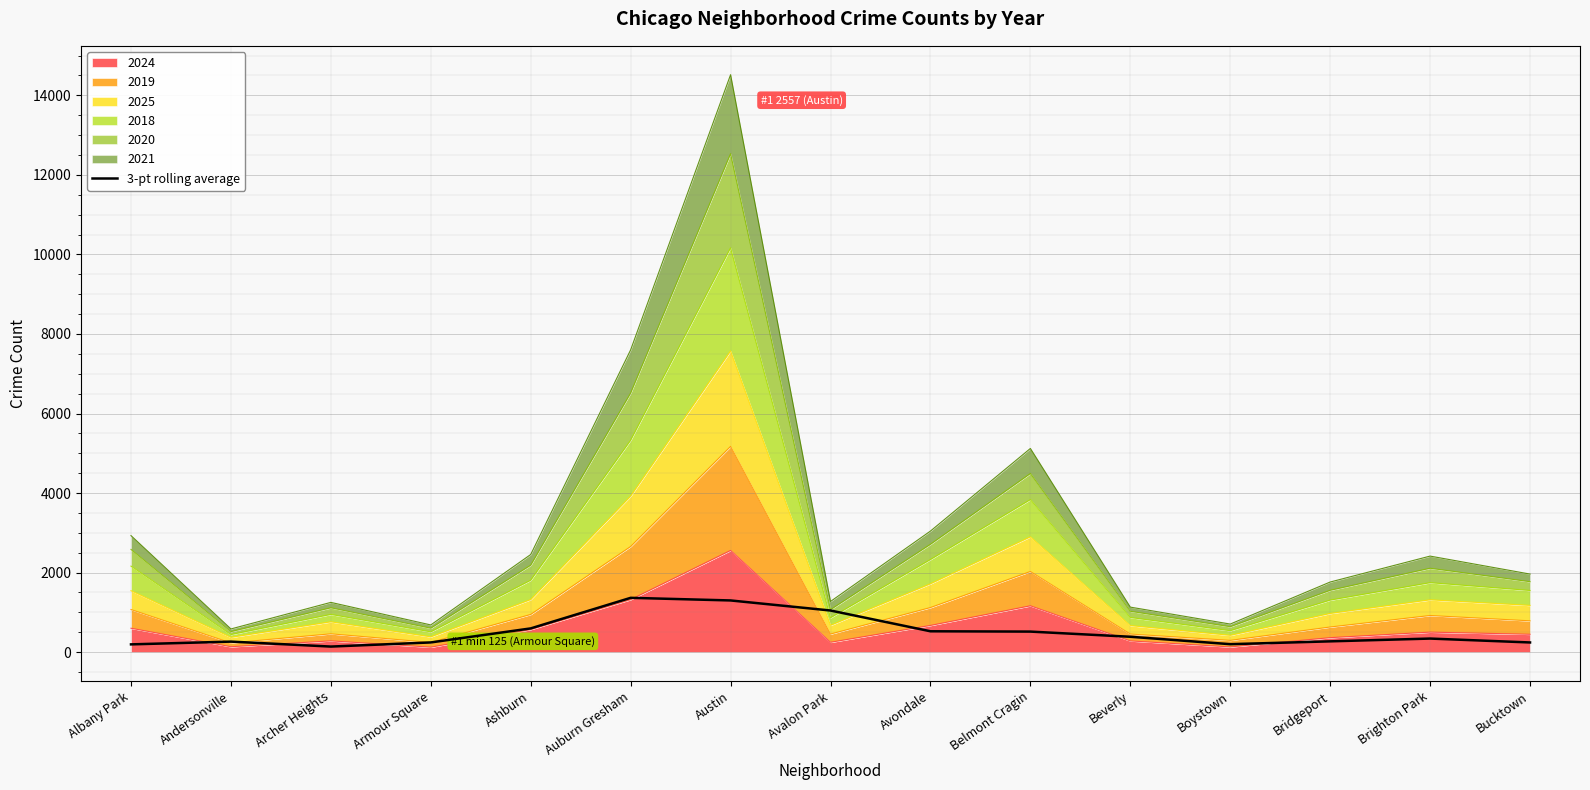

Reading left to right, extract all data points from this chart.

Albany Park=195.2	Andersonville=264.7	Archer Heights=139.9	Armour Square=243.9	Ashburn=596.7	Auburn Gresham=1365.3	Austin=1299.7	Avalon Park=1046.5	Avondale=524.4	Belmont Cragin=516.5	Beverly=386.6	Boystown=200.1	Bridgeport=271.3	Brighton Park=341.2	Bucktown=243.2